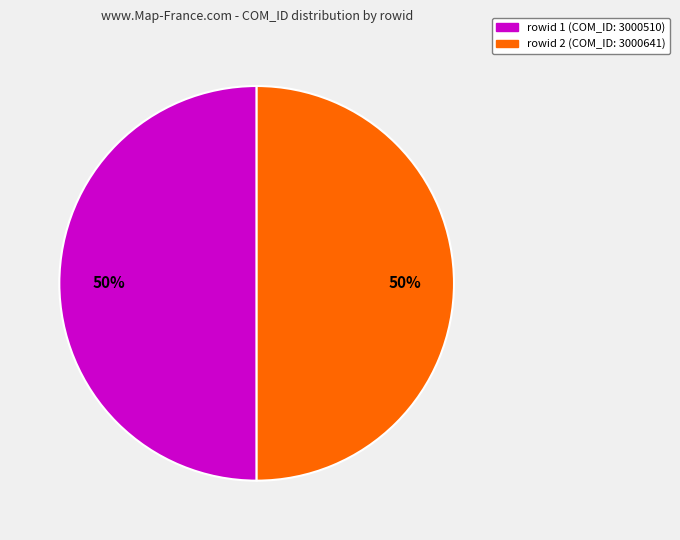

Is the sum of rowid 1 (COM_ID: 3000510) and rowid 2 (COM_ID: 3000641) greater than half?

Yes